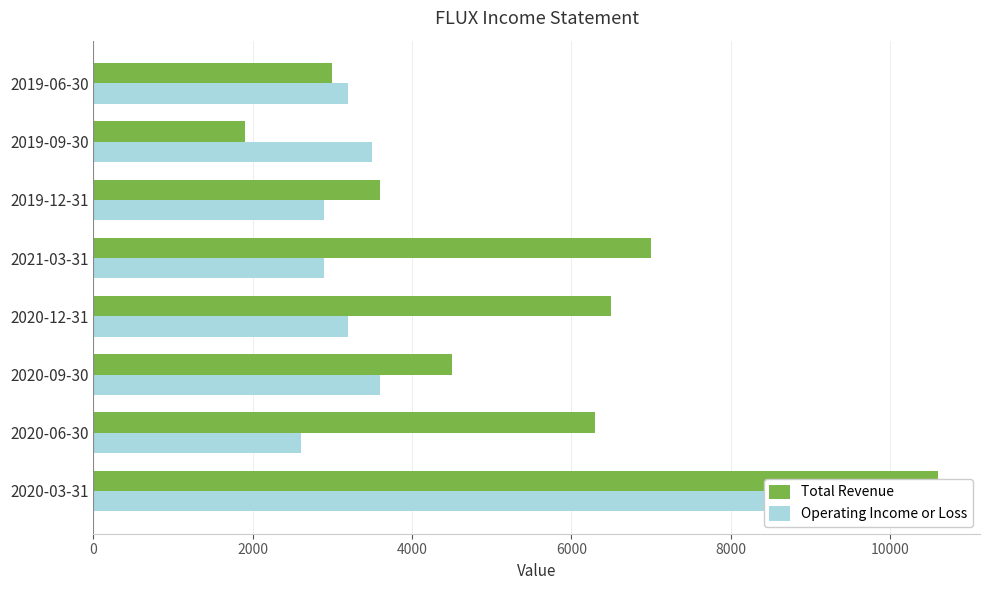

How many bars are there in total?

16